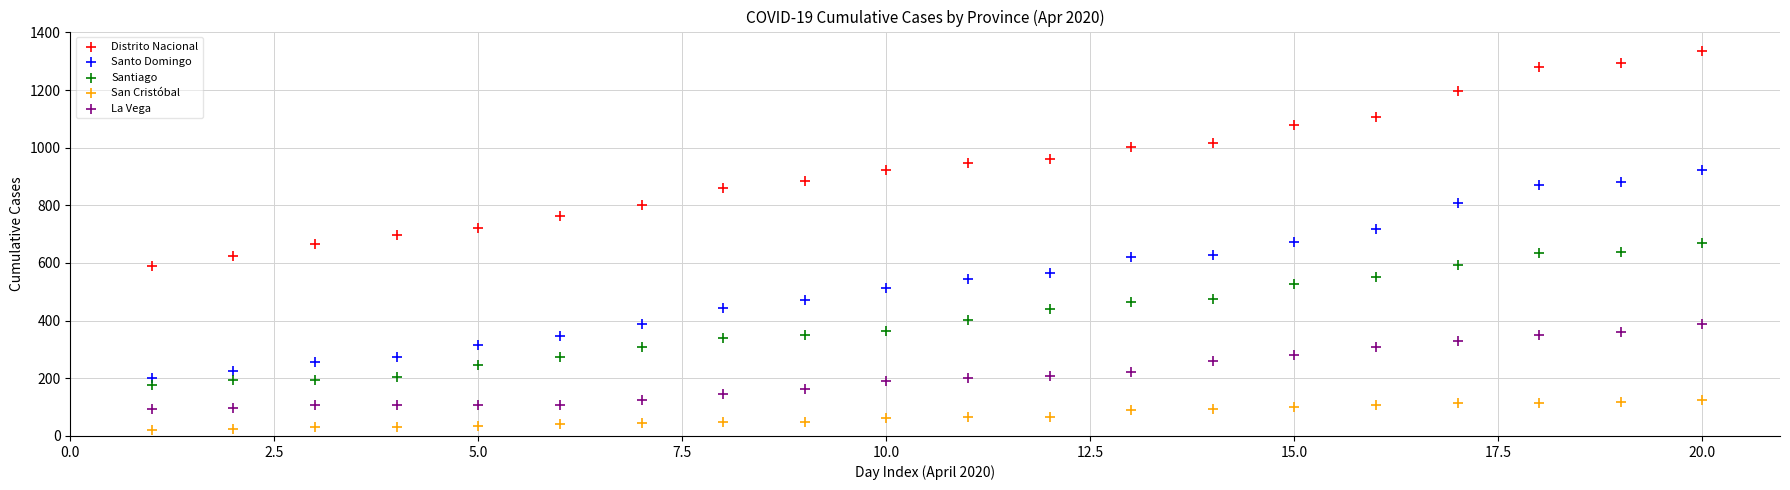

Across all data points, what is the range of Y values (max minus min)?

1315